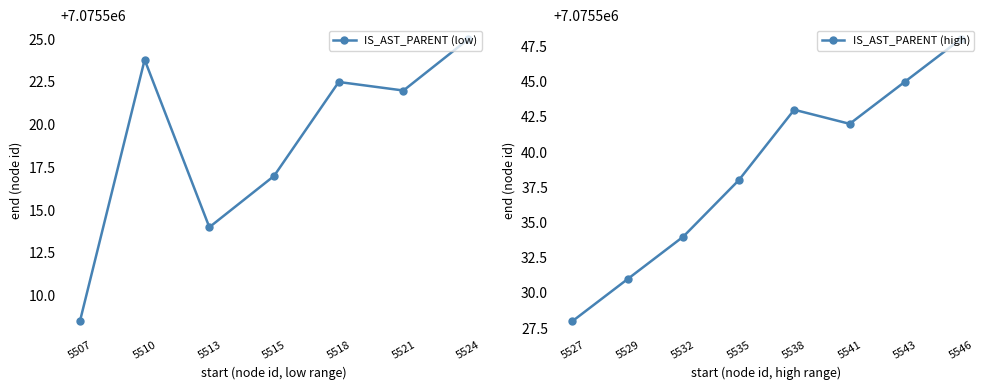

Rank the categories by IS_AST_PARENT (low) value from highest to lowest.

5524, 5510, 5518, 5521, 5515, 5513, 5507